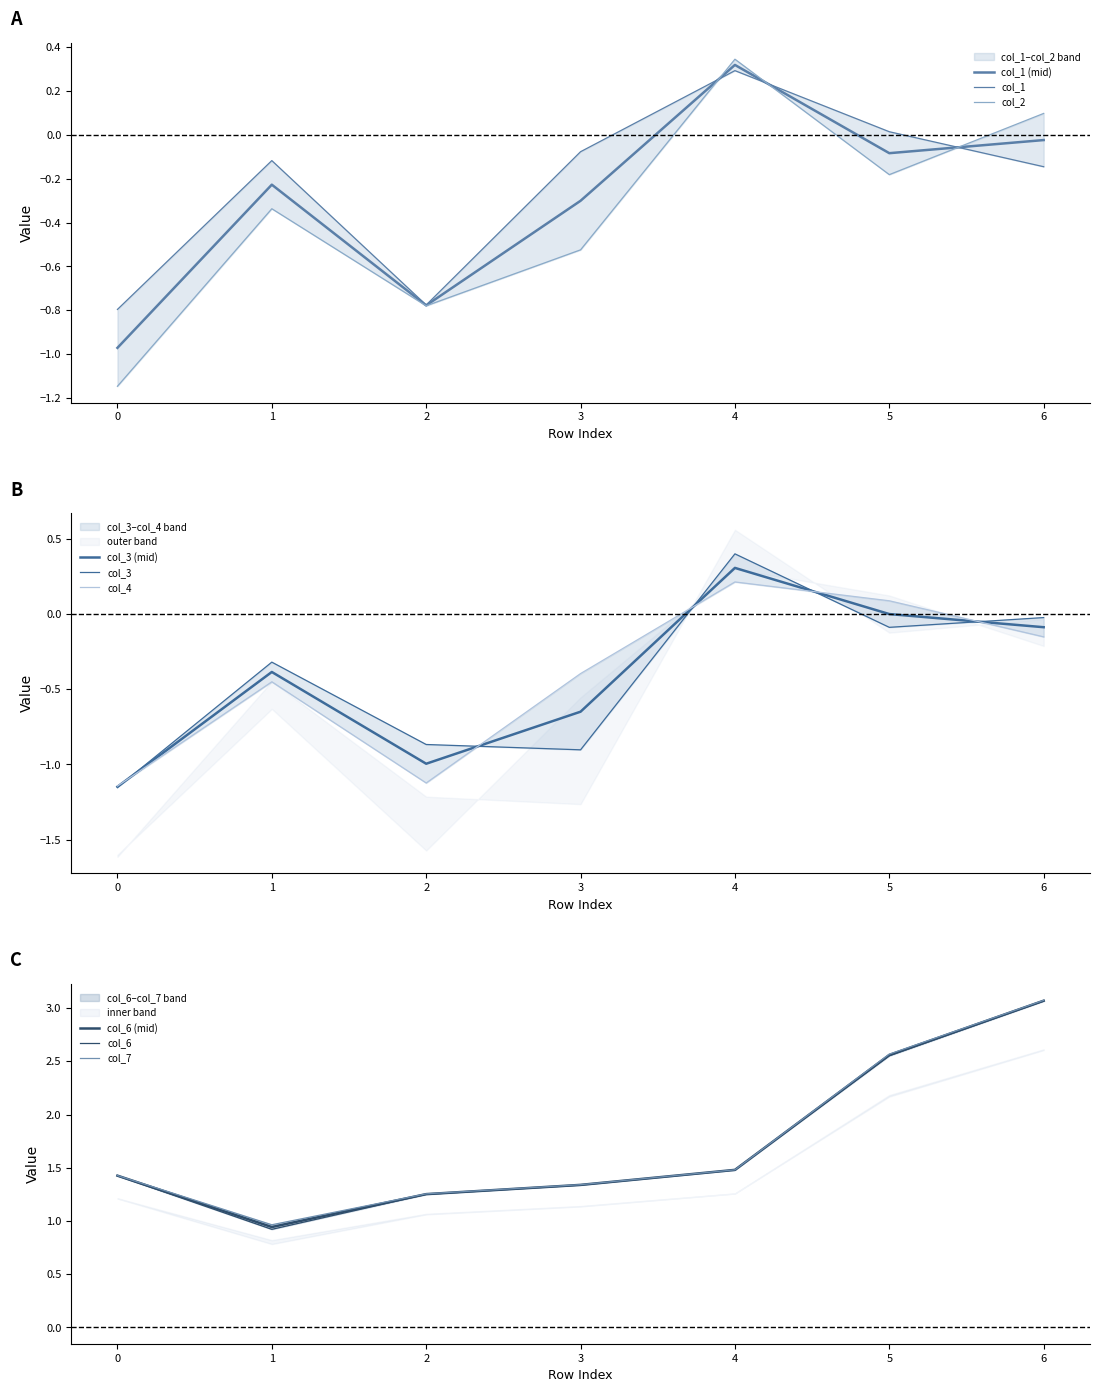

Which category has the highest value in the col_6 series?

6